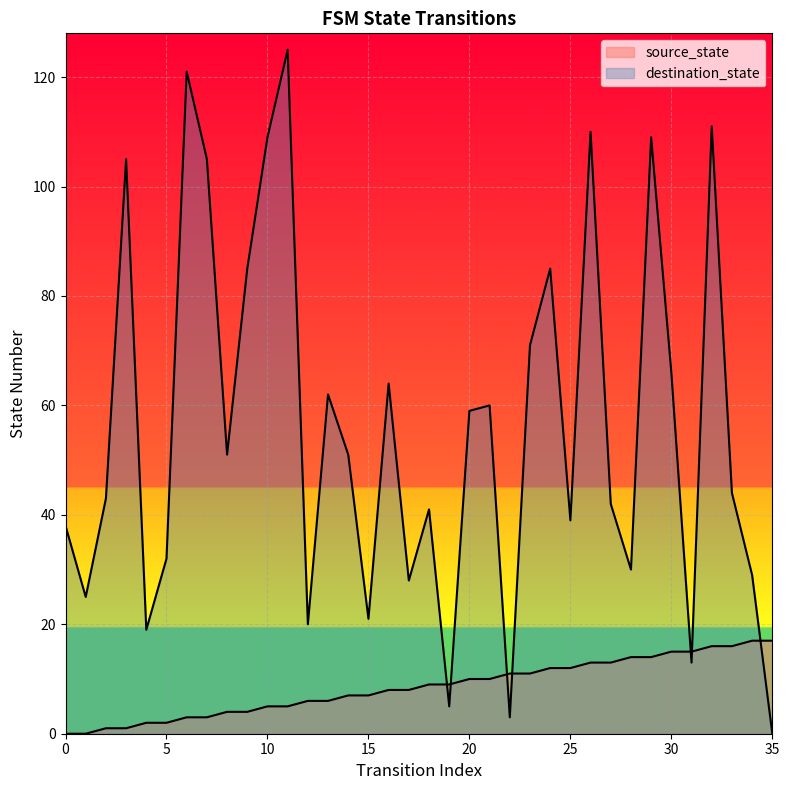

Read the destination_state value at 8, to the nearest 10.

50